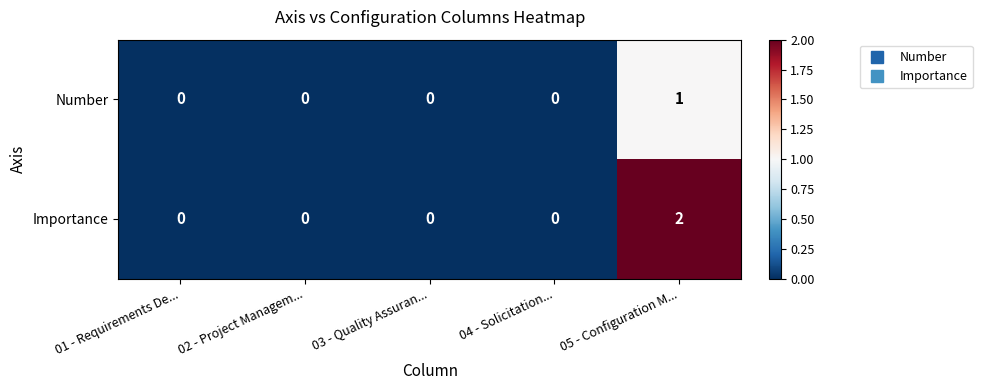

Rank the series by their average value, from lowest to highest.

Number, Importance